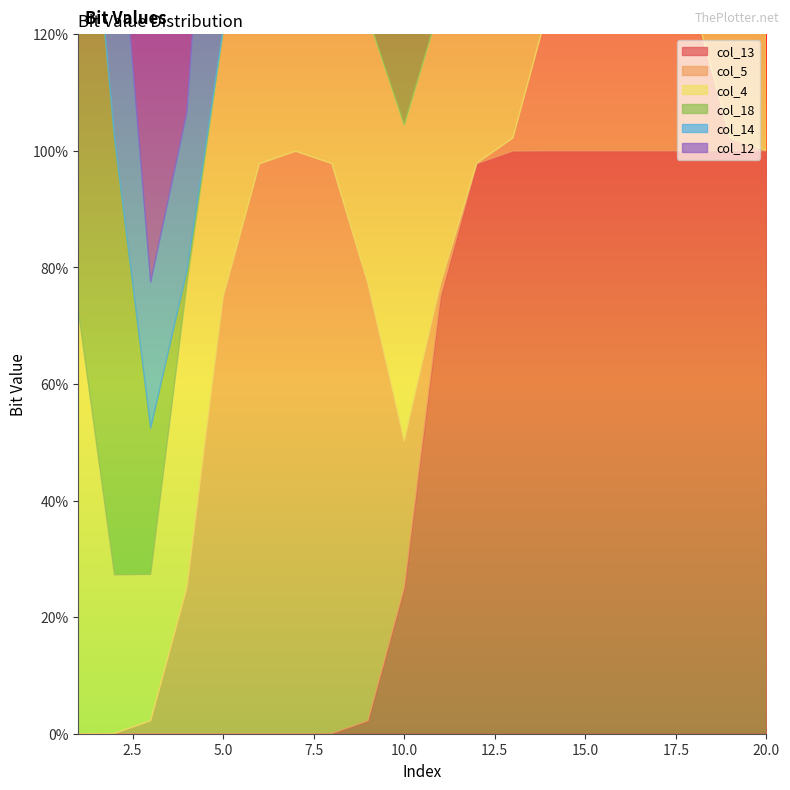

How many times do col_4 and col_14 cross each other?

4